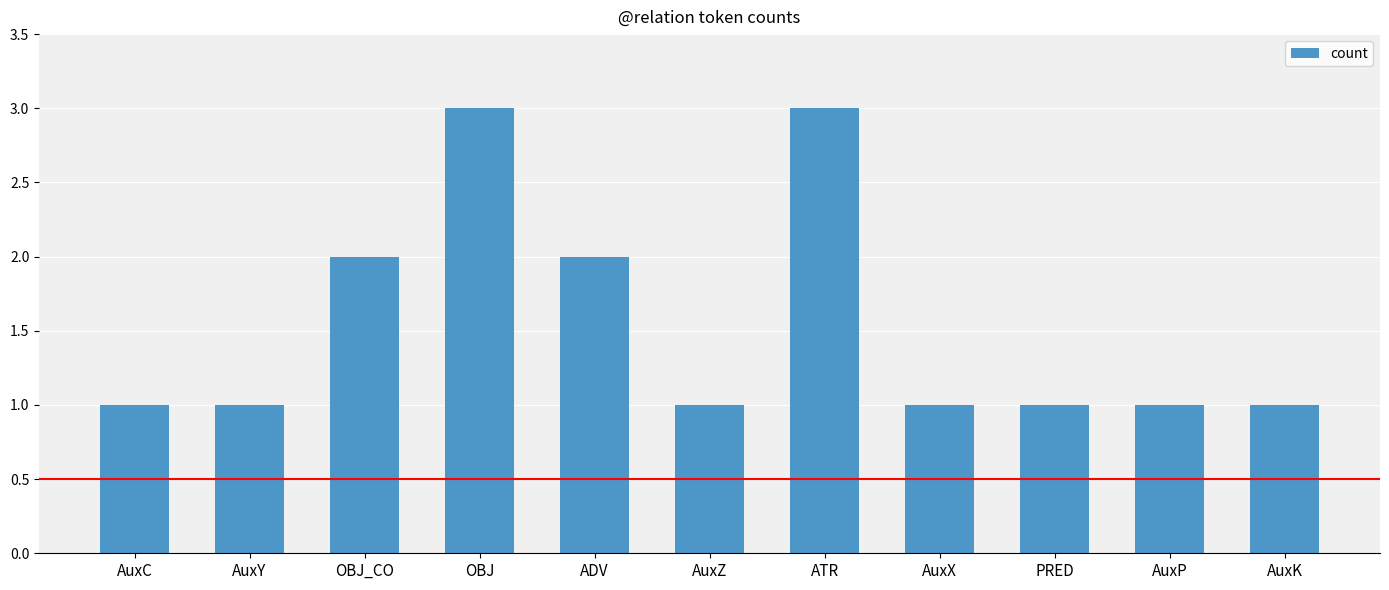

The chart shows a value of 1 at AuxK. True or false?

True